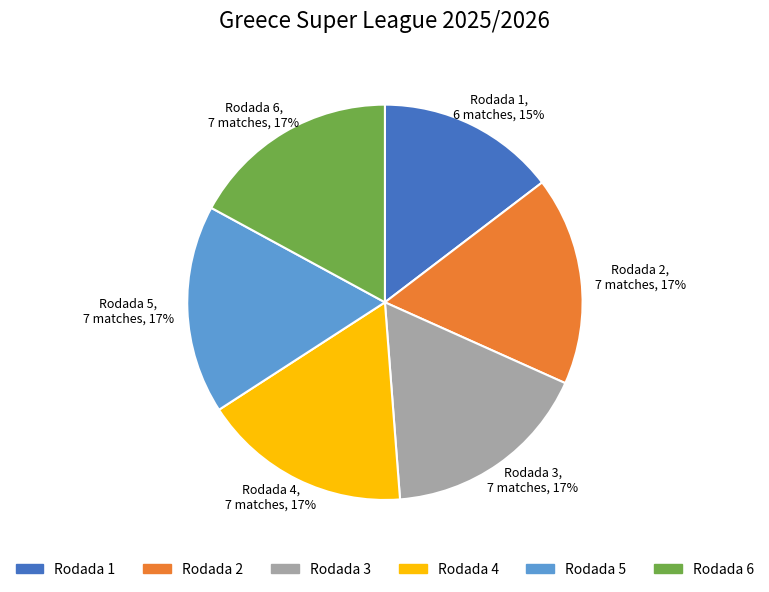

Is it true that Rodada 5 is 17% of the pie?

True